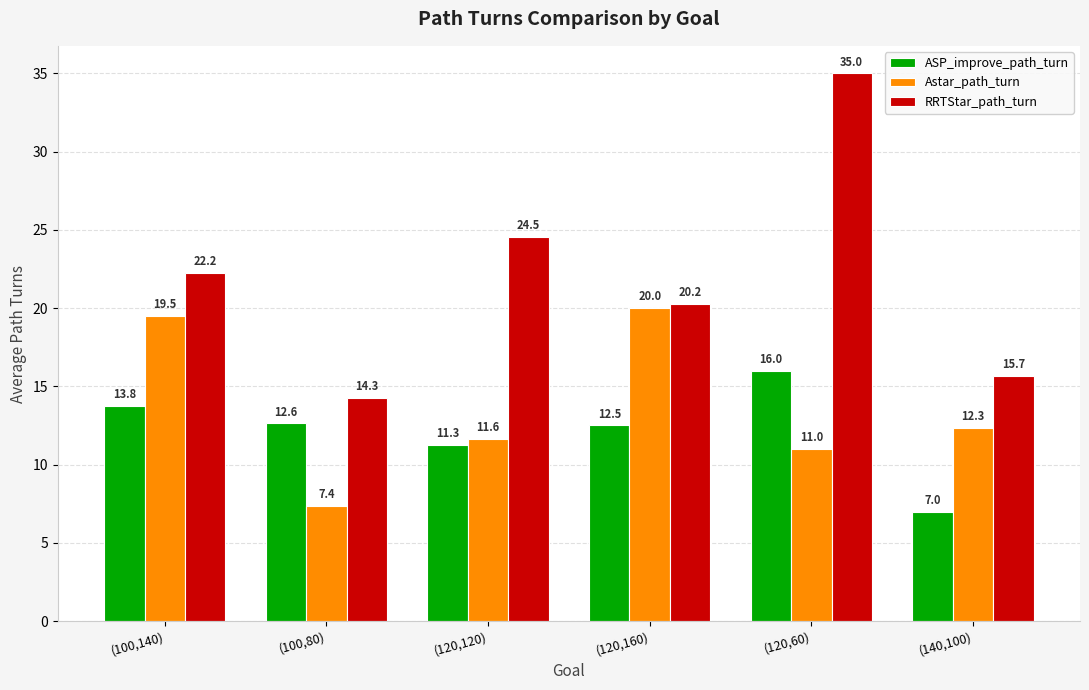

At which label is Astar_path_turn closest to 13?

(140,100)